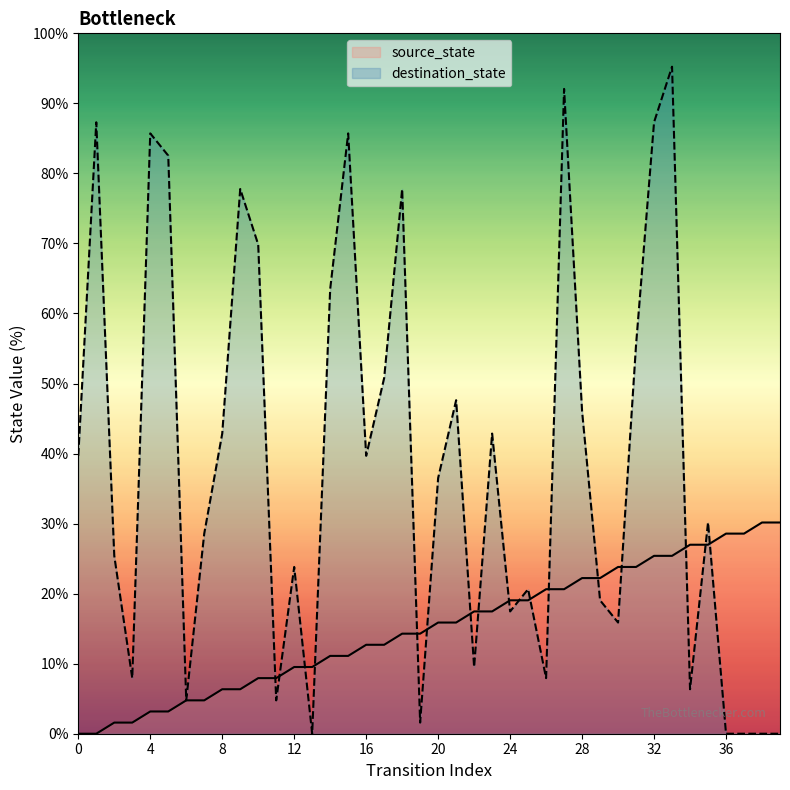

Which series reaches the minimum Y coordinate?

source_state